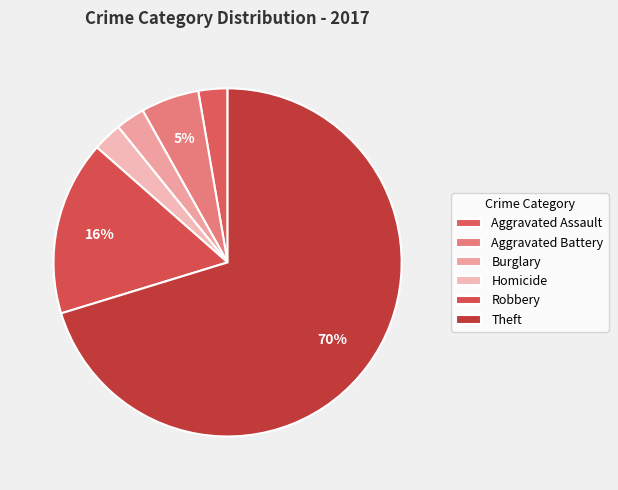

Which has a higher value, Homicide or Burglary?

Homicide